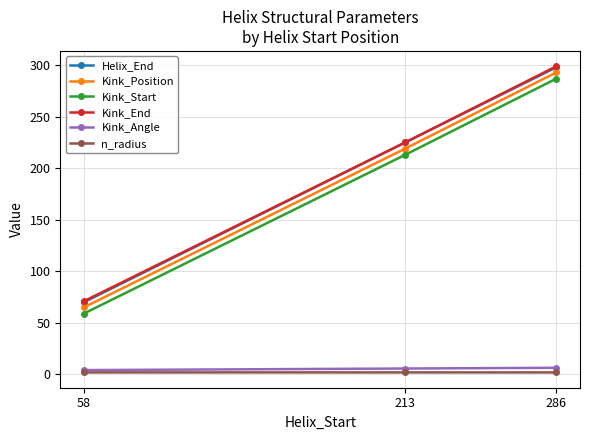

What is the total value across all series at 58?

271.0